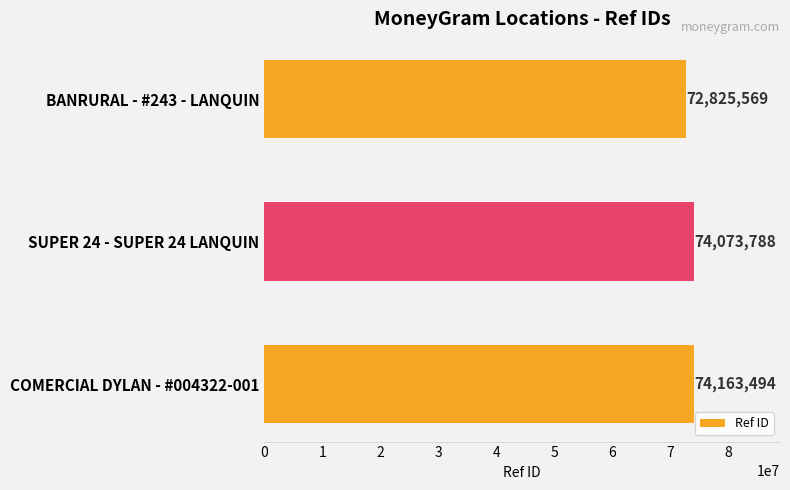

At which label is the value closest to 73494531?

SUPER 24 - SUPER 24 LANQUIN